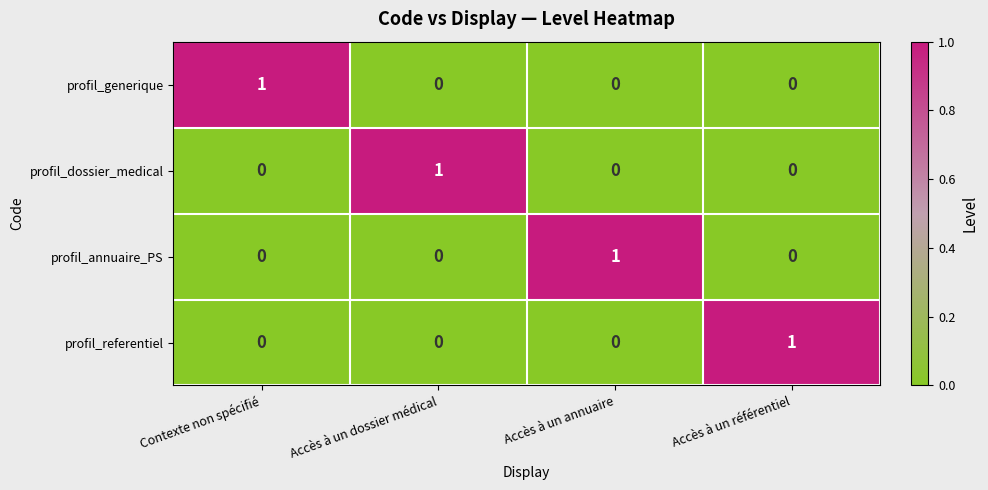

The profil_dossier_medical series shows 0 at Contexte non spécifié. True or false?

True